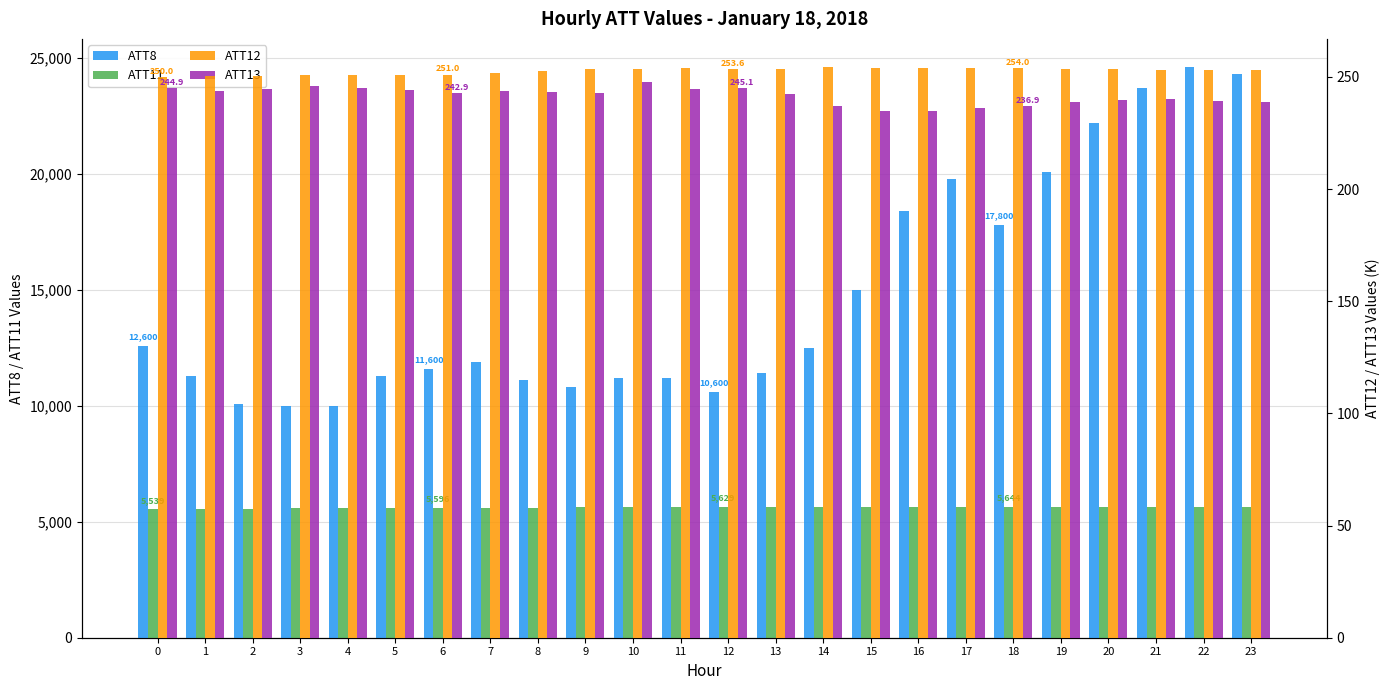

How many distinct data groups are displayed?

4